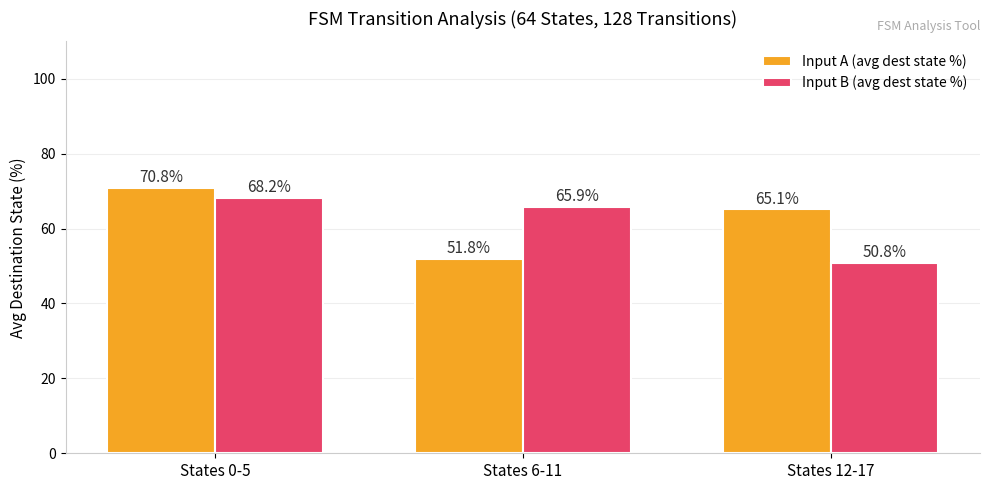

How many values in the Input B (avg dest state %) series exceed 65?

2